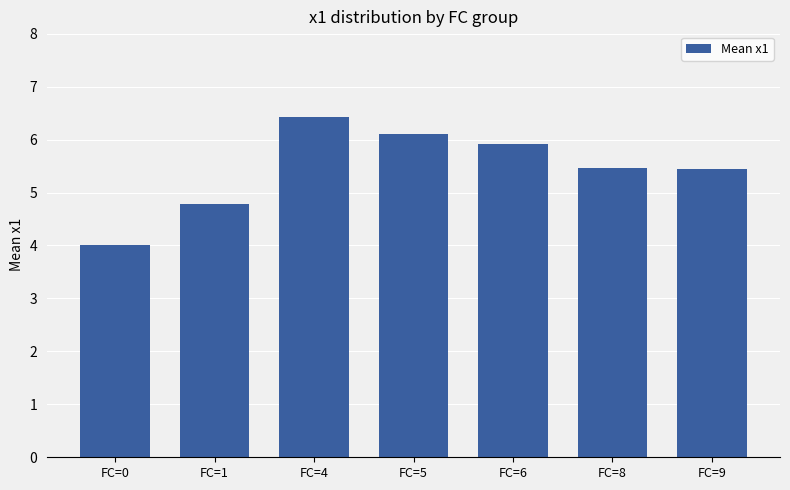

At which label does the data first exceed 5?

FC=4